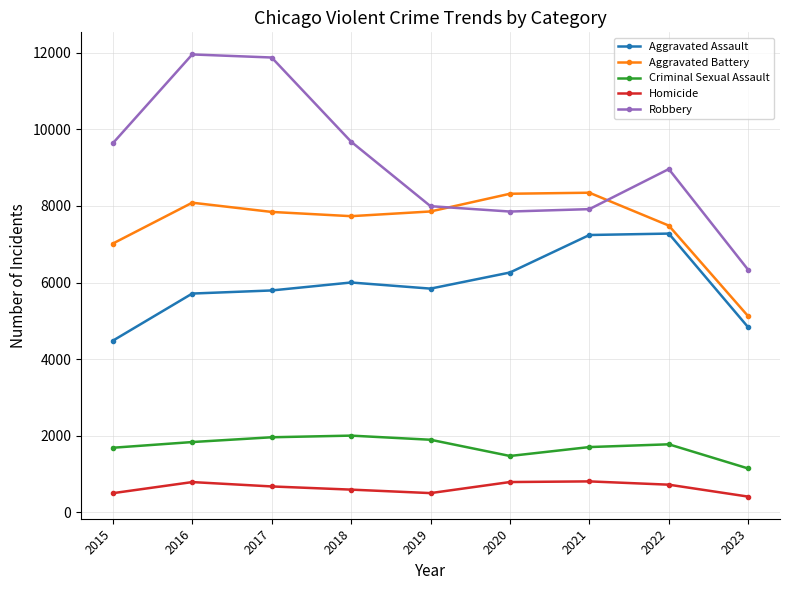

How many interior local peaks does the Criminal Sexual Assault series have?

2